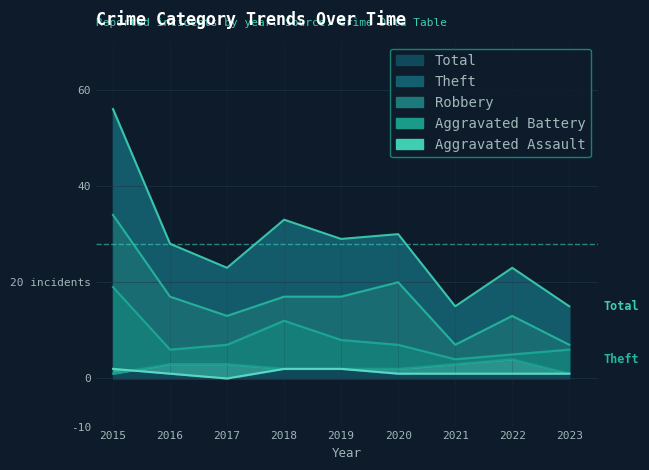

Between 2016 and 2019, which series saw the biggest shift?

Robbery